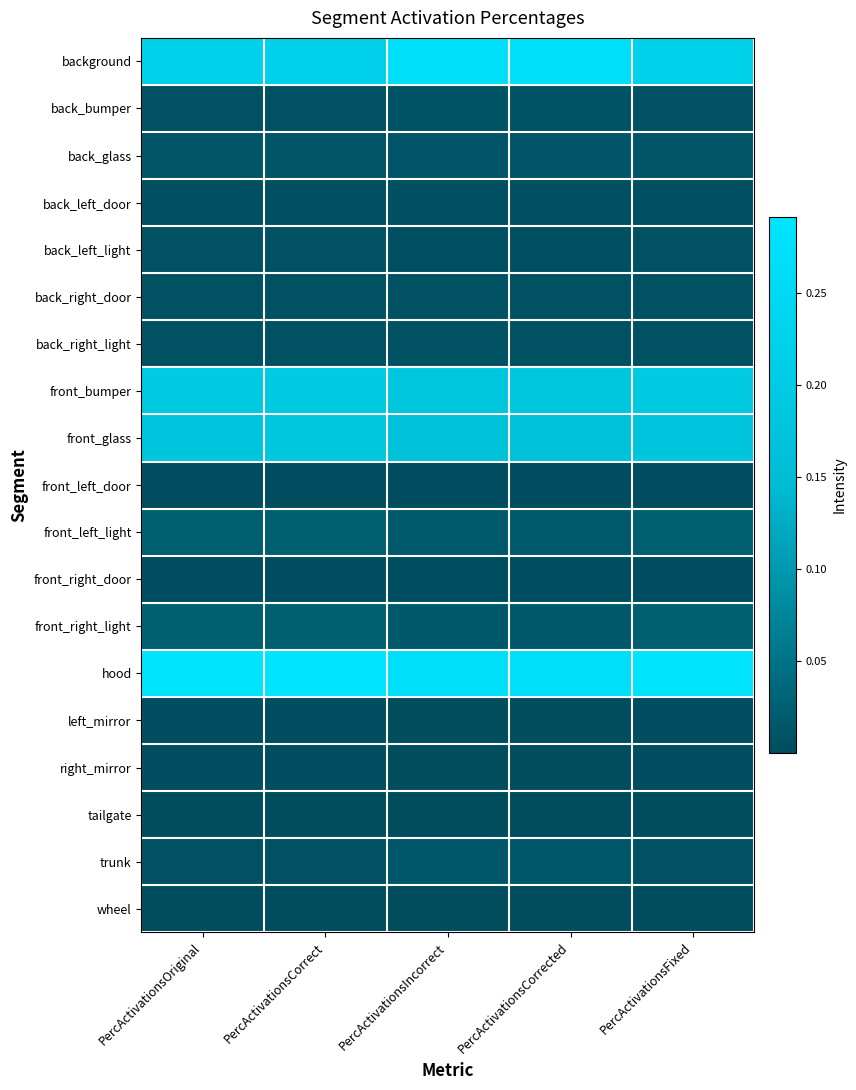

Which series has the largest total across all categories?

hood